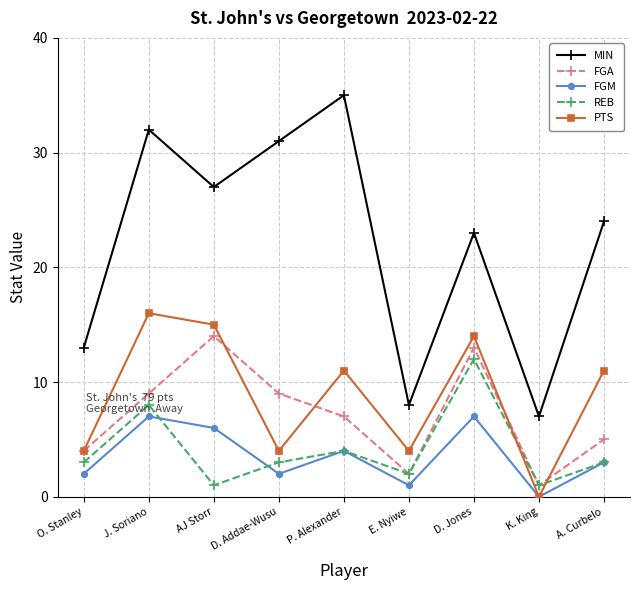

What is the label of the 8th point from the left?

K. King